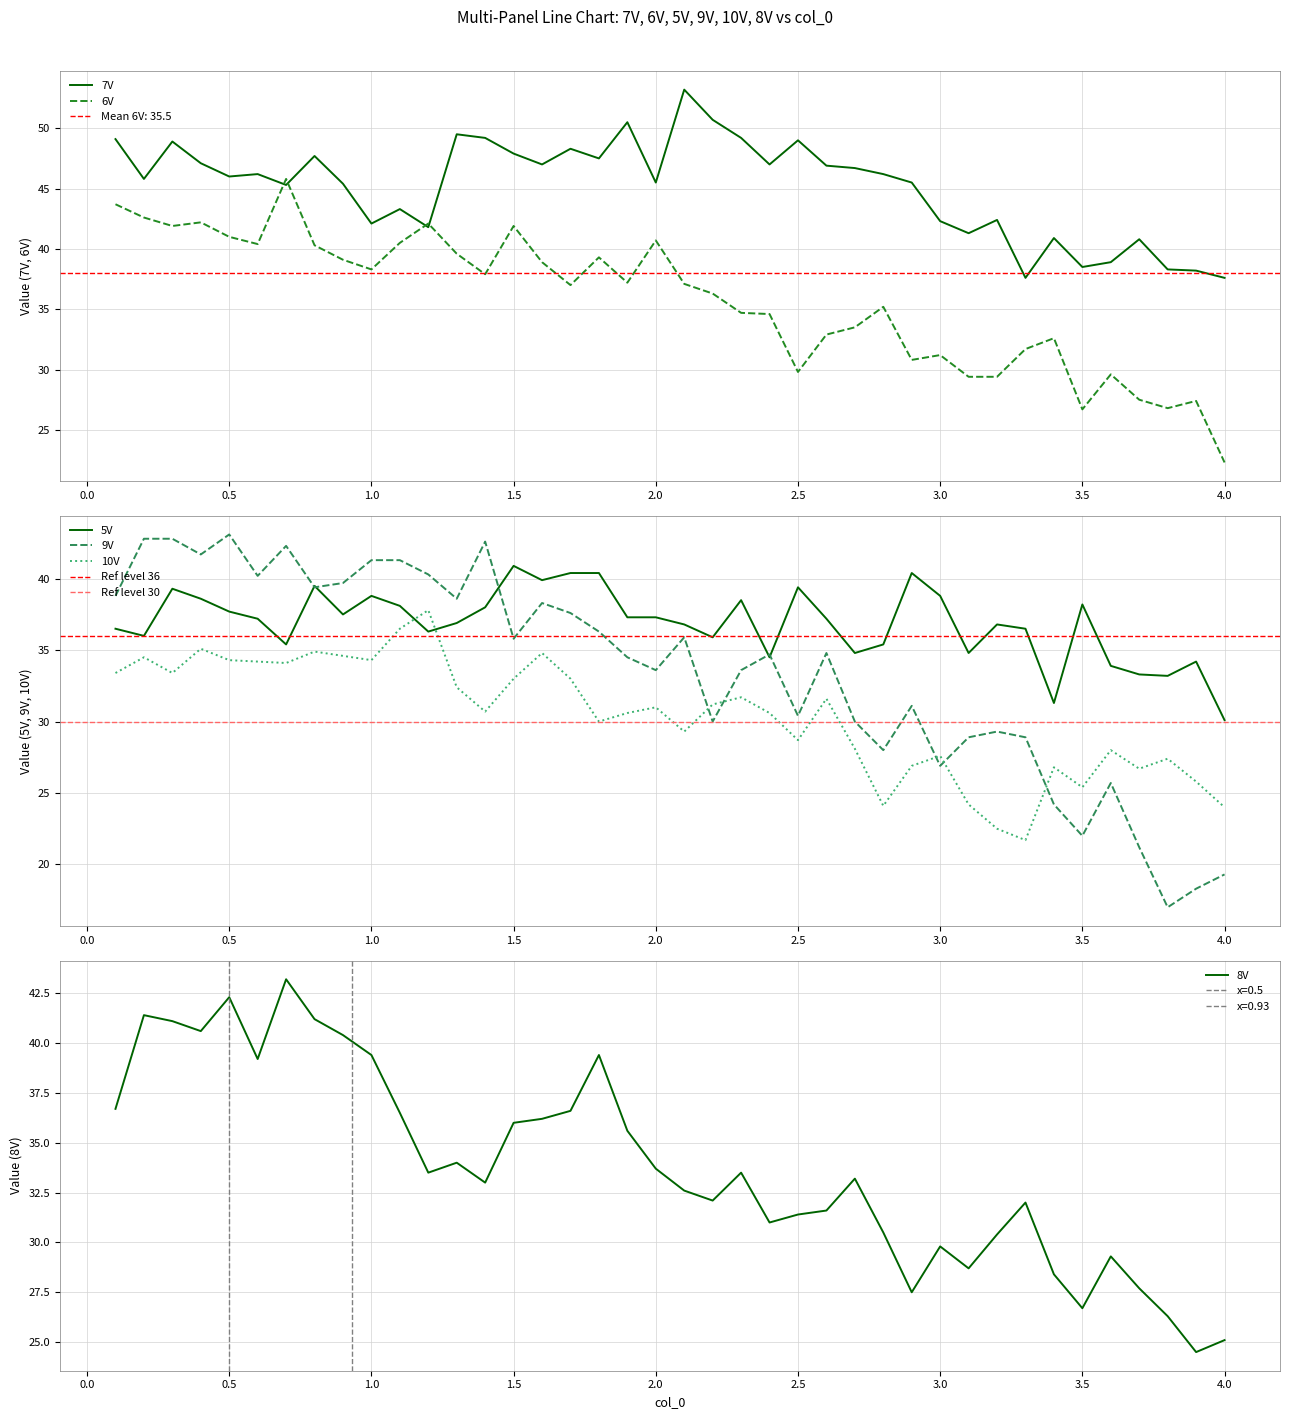

Which has a higher value, 3.1 or 0.3?

0.3